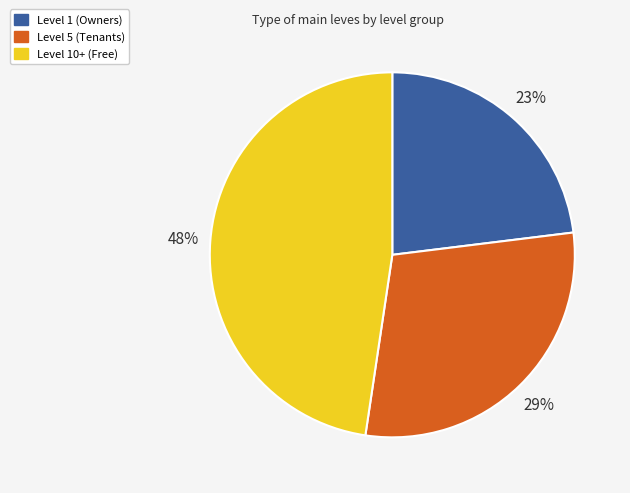

Does any single category account for the majority?

No